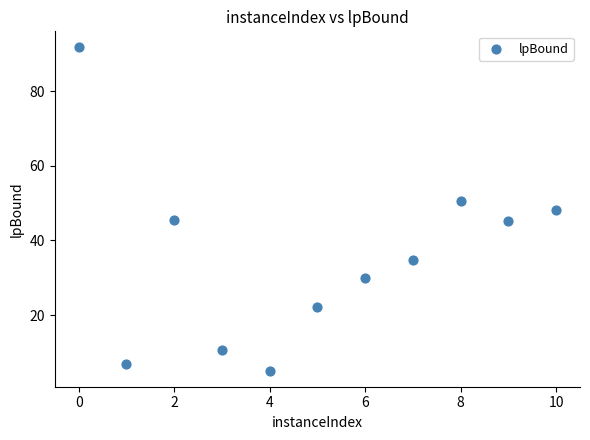

What is the average Y value?

35.5